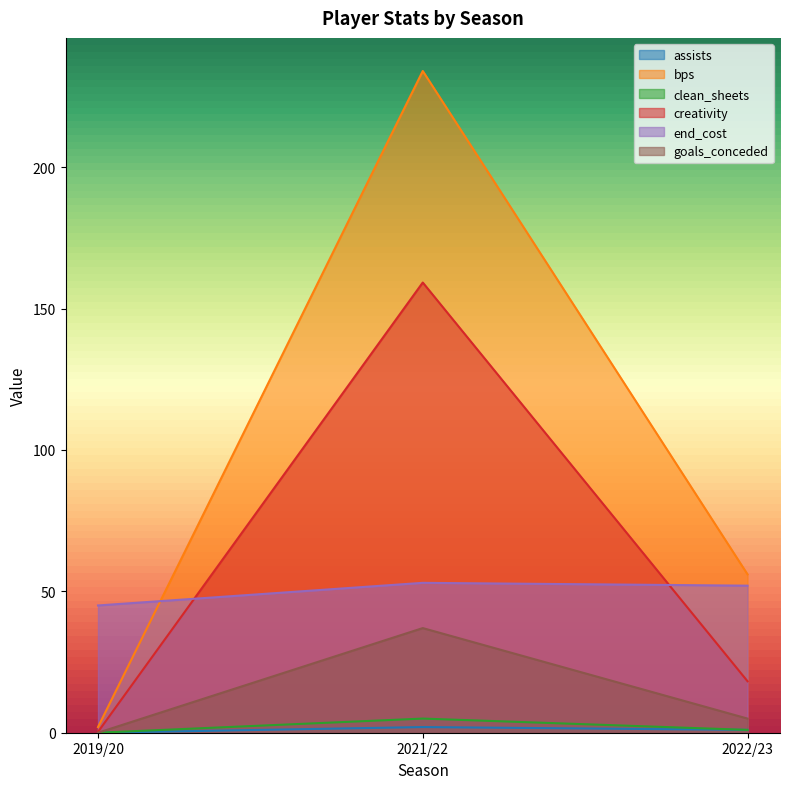

Is the value of creativity at 2021/22 greater than the value of end_cost at 2021/22?

Yes